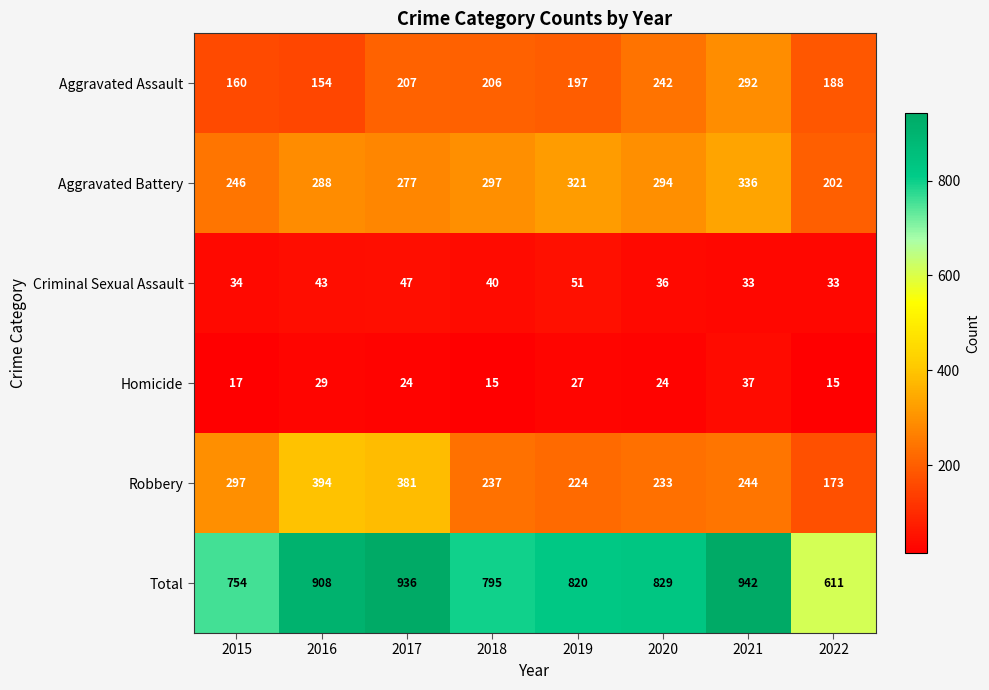

What is the difference between the second highest and minimum values in the Homicide series?

14